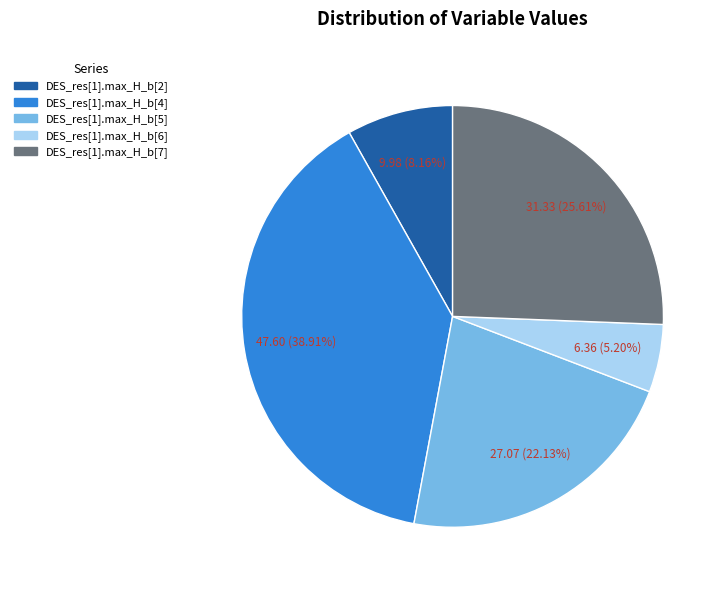

The DES_res[1].max_H_b[7] slice represents 11% of the pie. True or false?

False